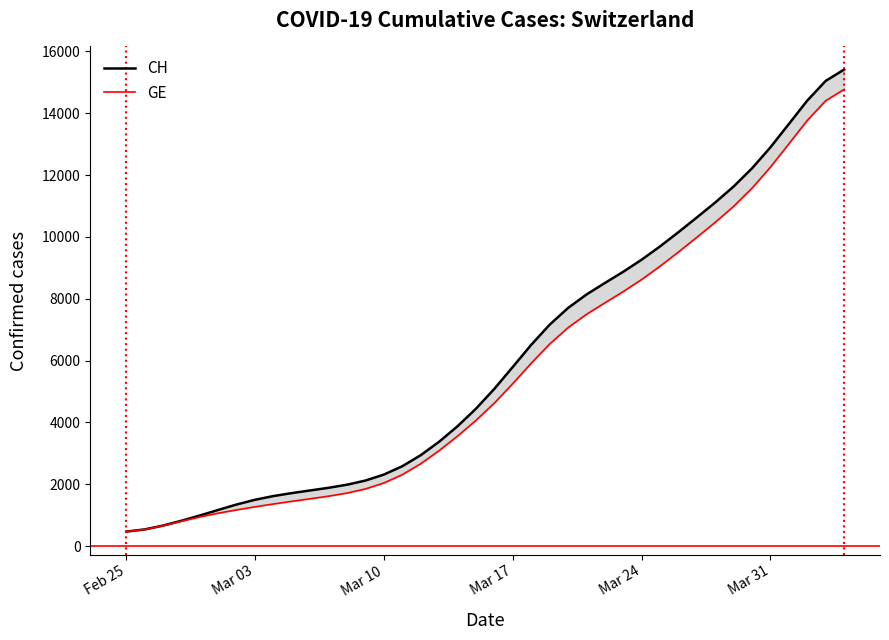

Which series changed the most between Mar 10 and Mar 31?

CH